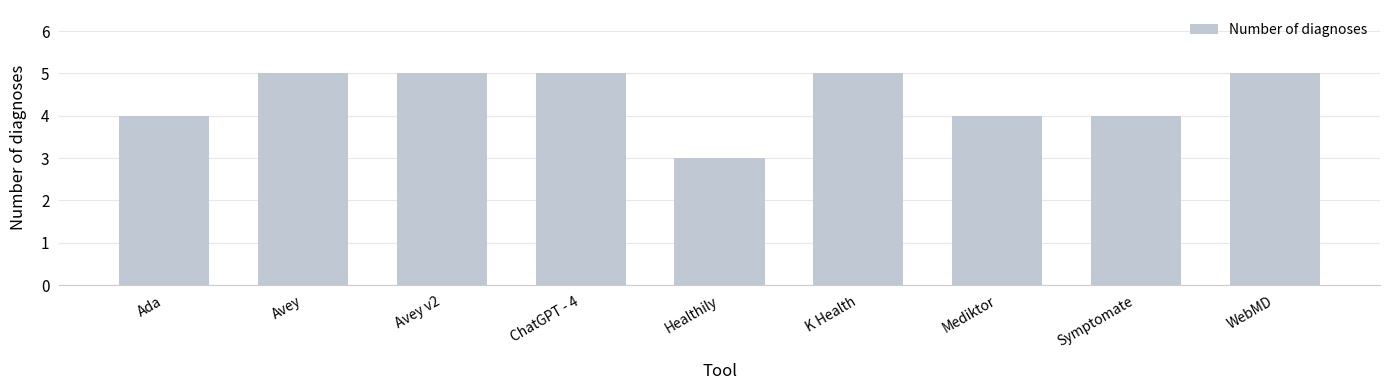

What value does the data have at Healthily?

3